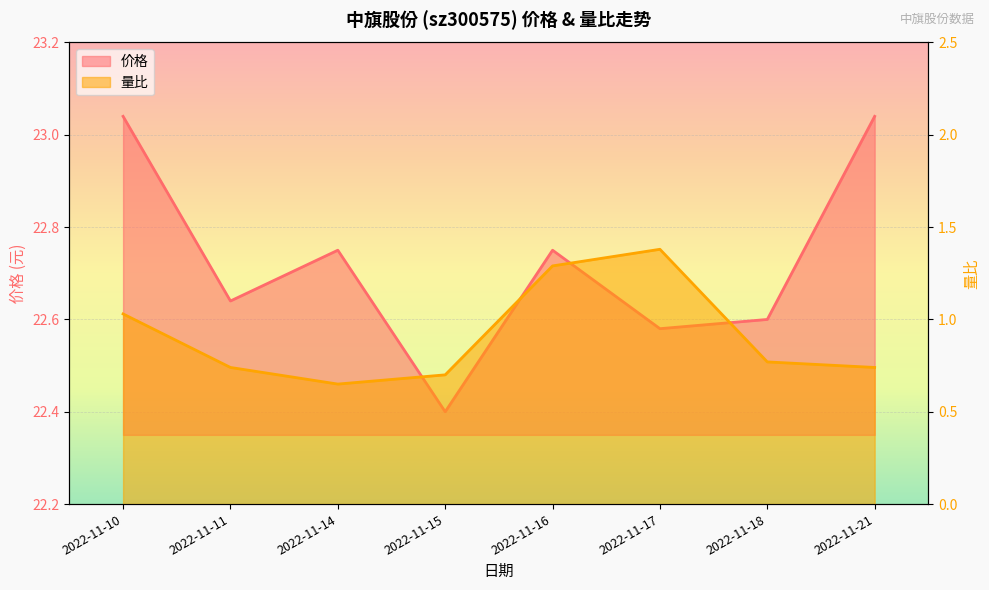

True or false: 价格 has more than 0 interior local peaks.

True